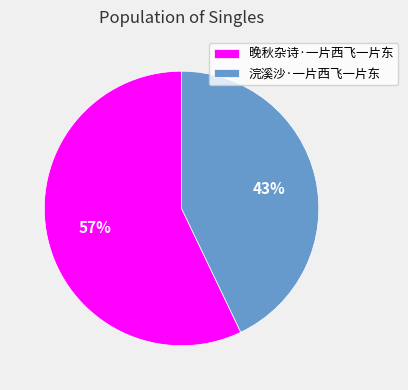

To the nearest percent, what is the average slice percentage?

50%